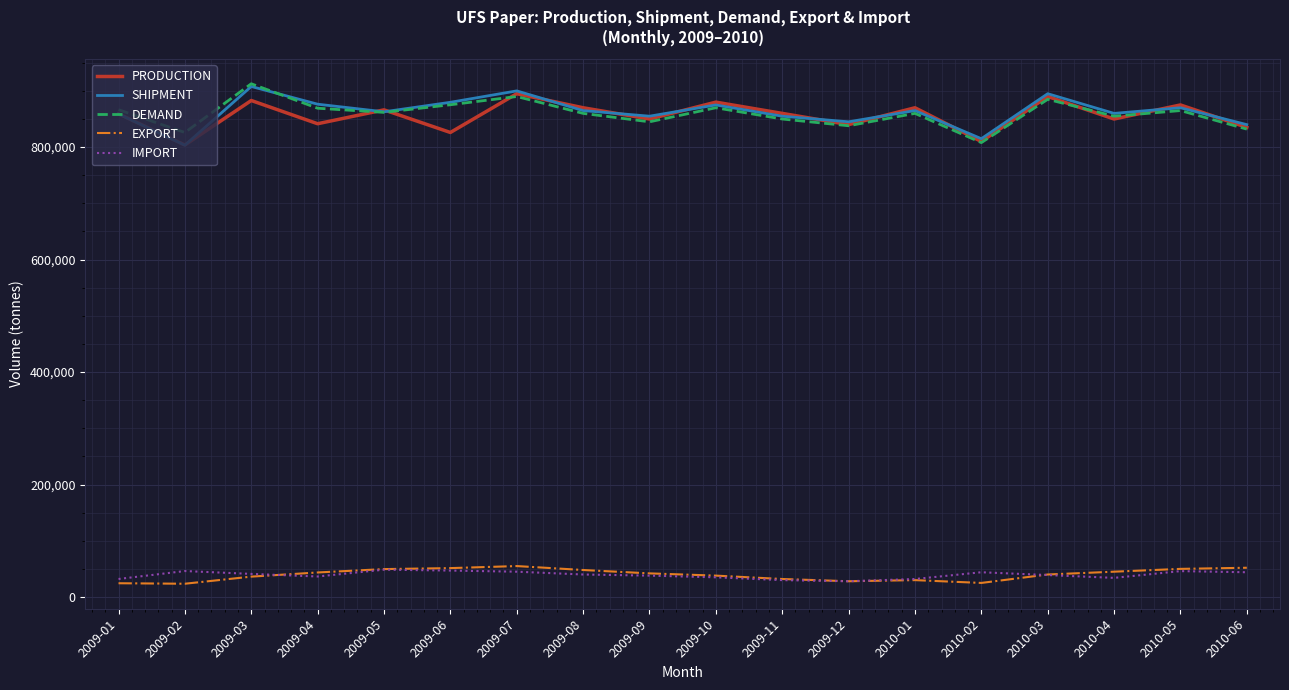

Does the chart have visible grid lines?

Yes